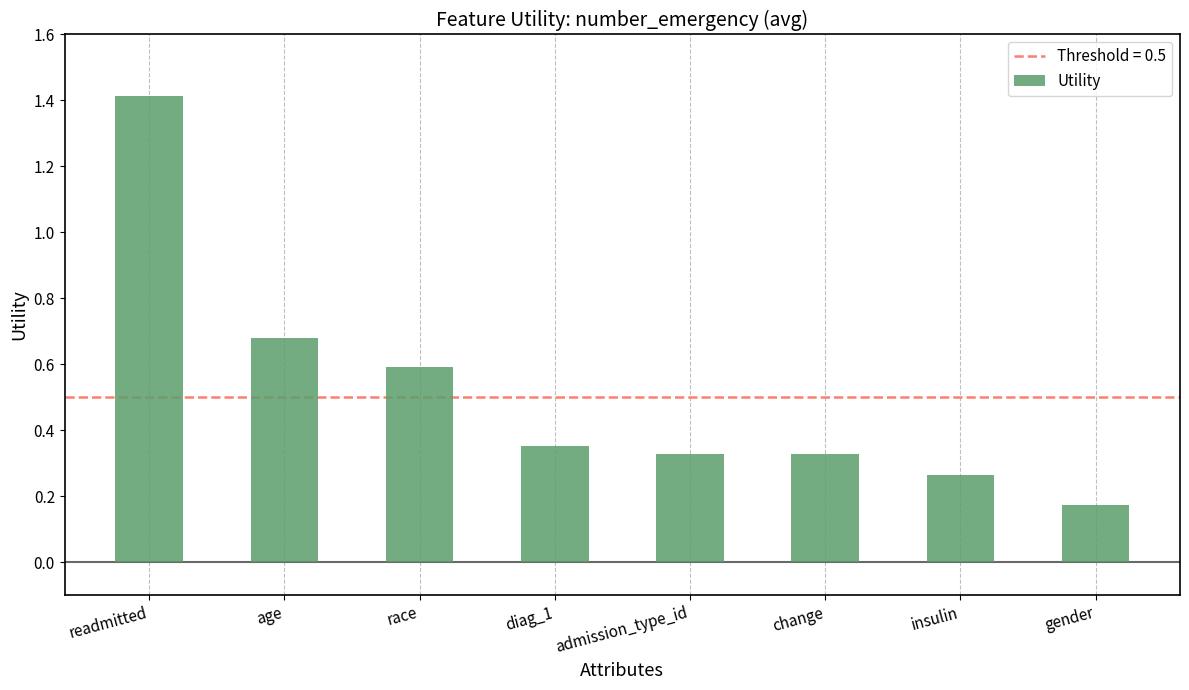

What is the difference between the maximum and minimum values?

1.2